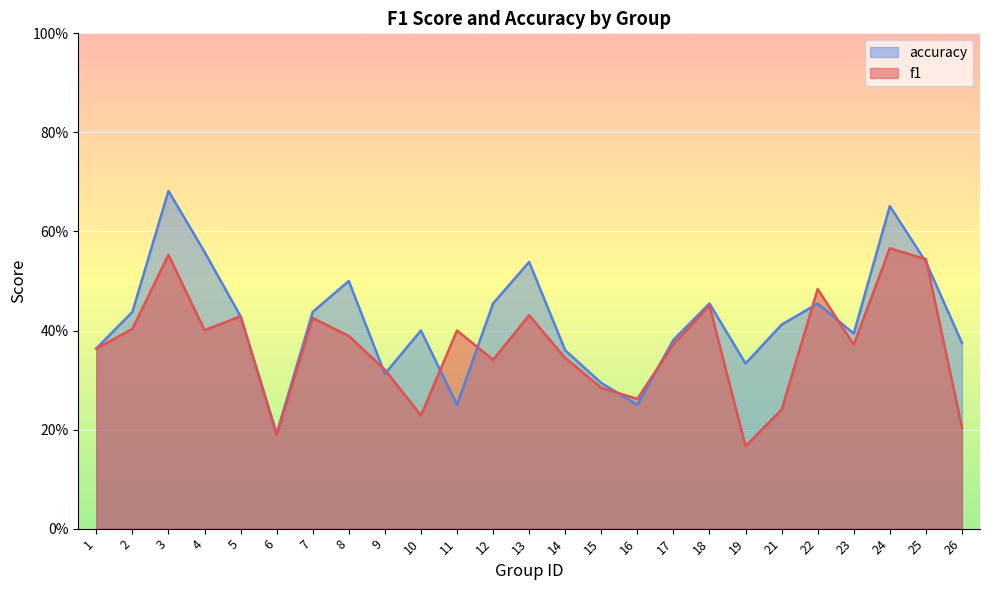

What is the sum of all accuracy values?

10.5